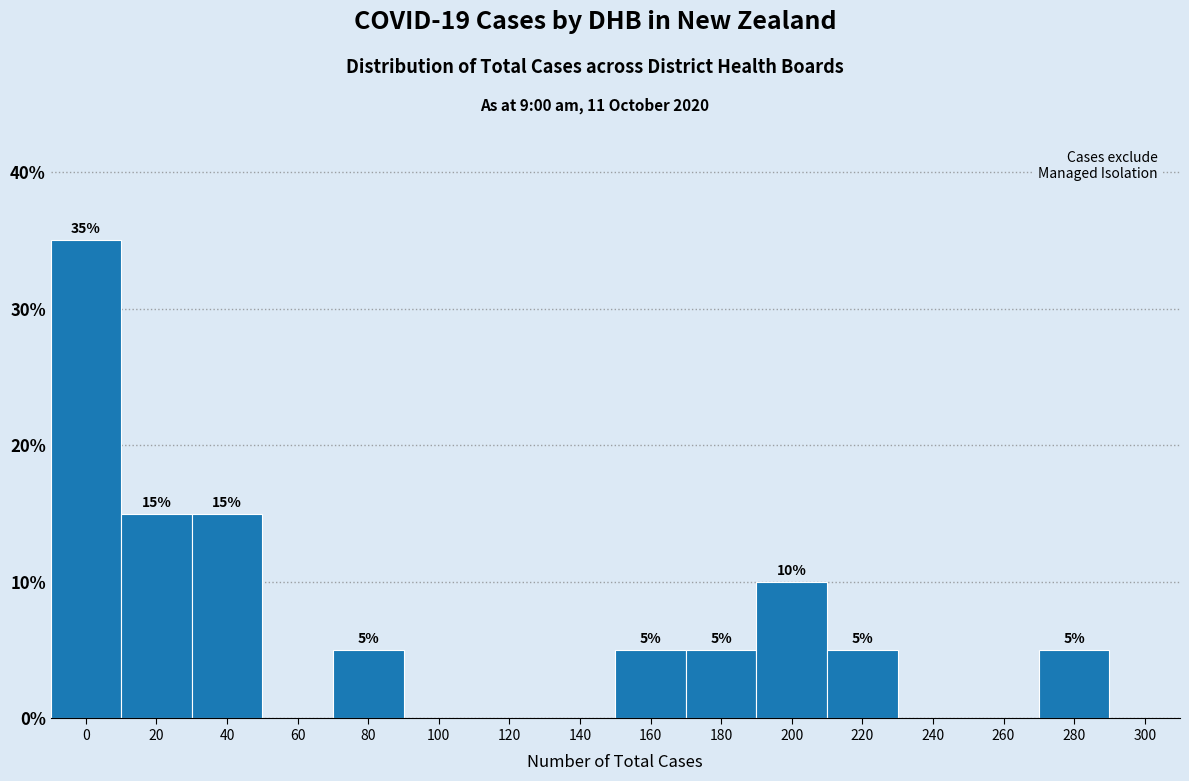

Reading left to right, transcribe all the data shown in this chart.

0=35	20=15	40=15	60=0	80=5	100=0	120=0	140=0	160=5	180=5	200=10	220=5	240=0	260=0	280=5	300=0